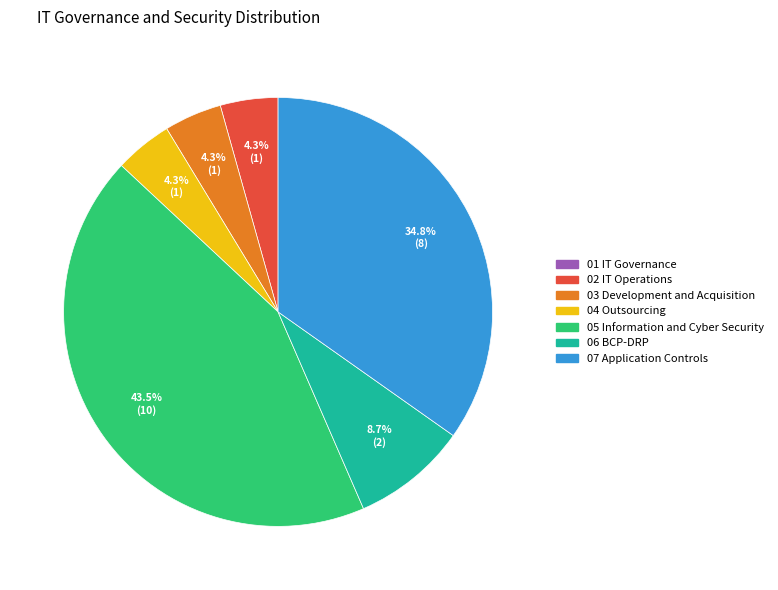

How many slices are in this pie chart?

6